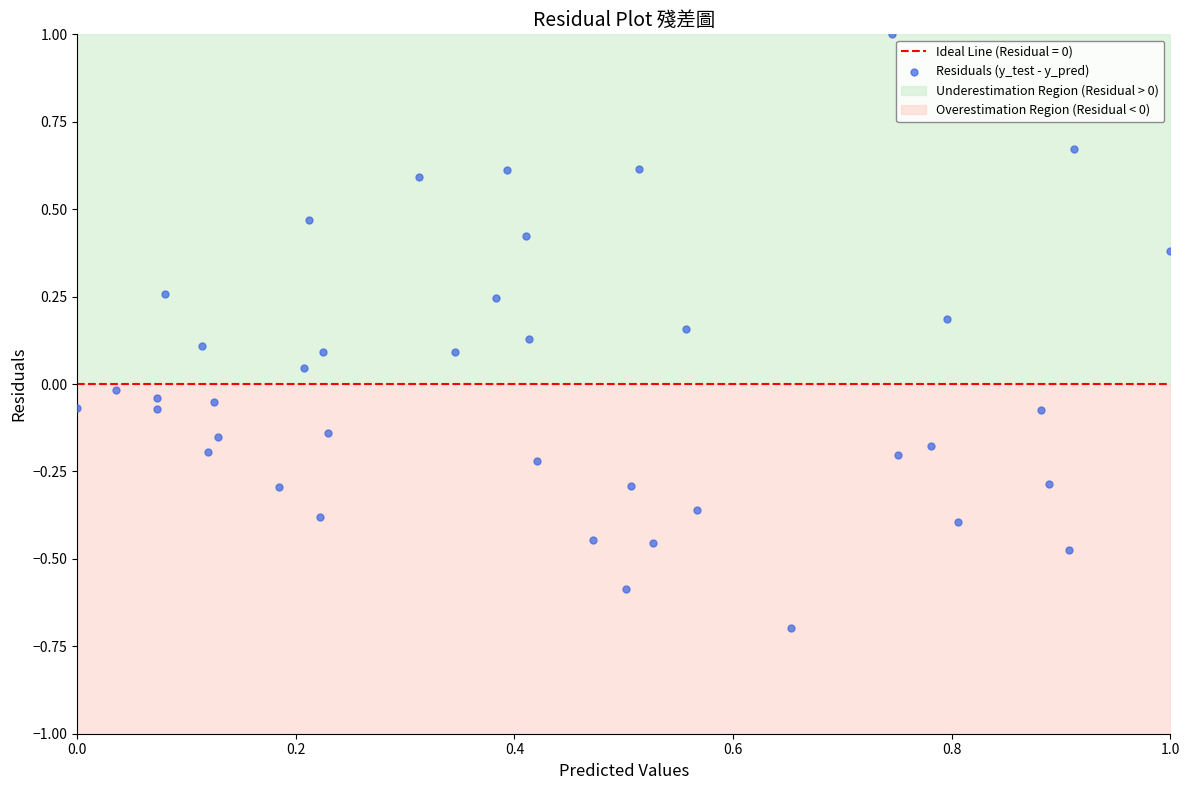

What is the range of Y values (max minus min)?

1.7